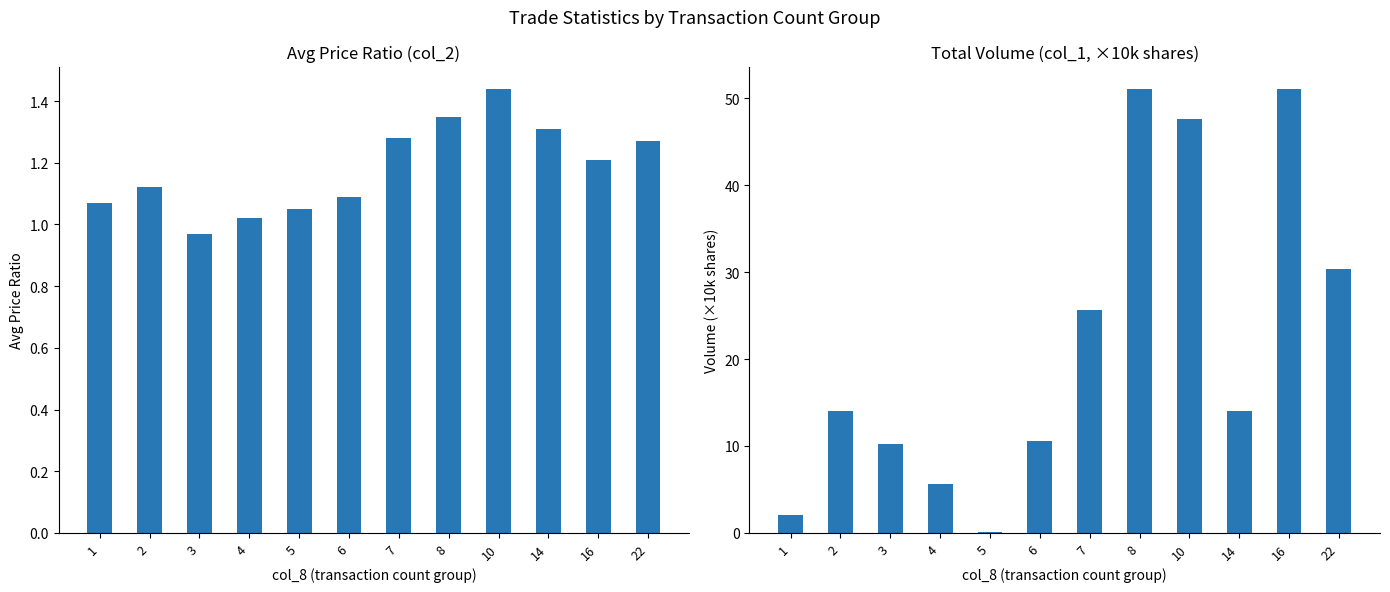

What is the sum of the col_2 (avg price ratio) values at 5 and 10?

2.5